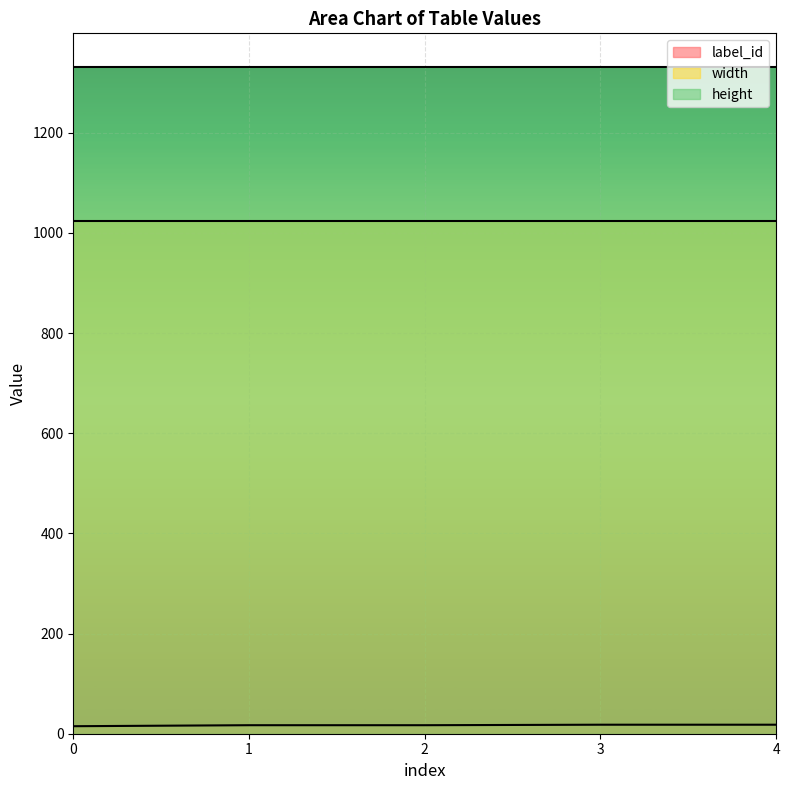

What is the sum of all height values?

6660